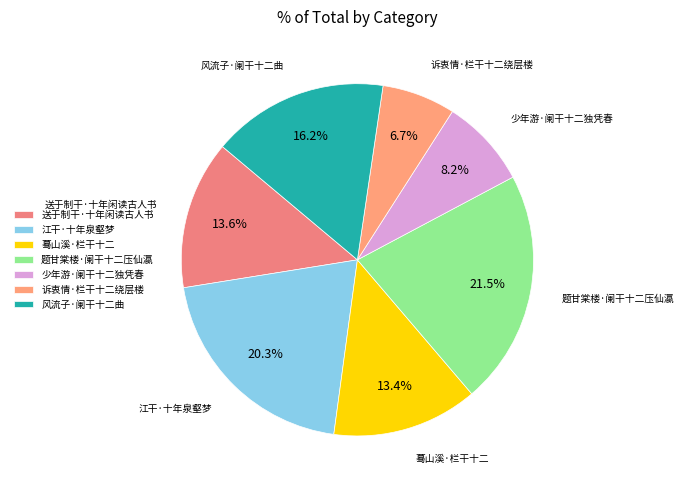

To the nearest percent, what portion does 蓦山溪·栏干十二 represent?

13%